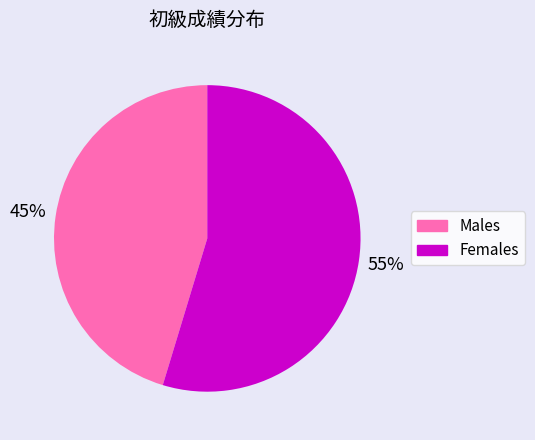

To the nearest percent, what is the average slice percentage?

50%